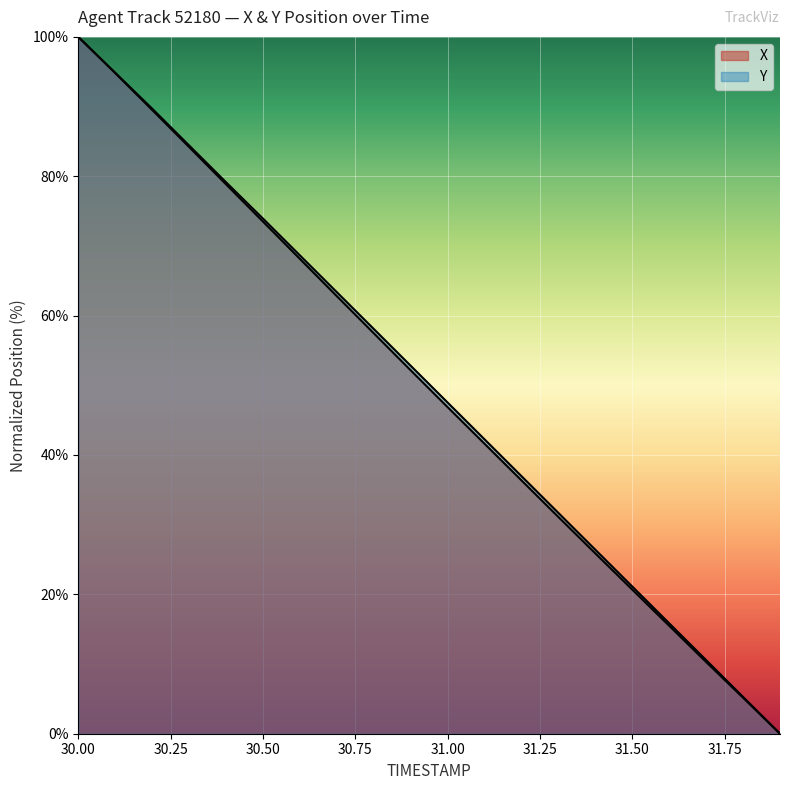

At 30.6, list the series in order from smallest to largest.

X, Y